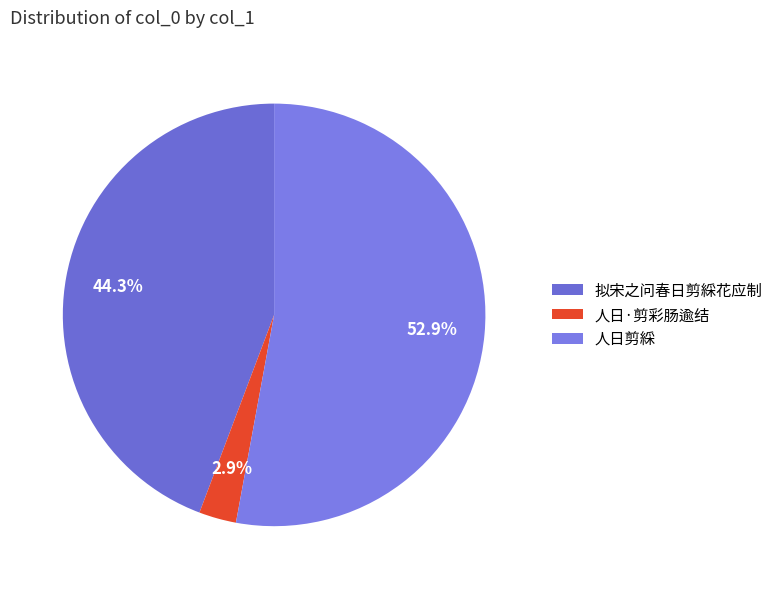

Is there a majority slice in this chart?

Yes